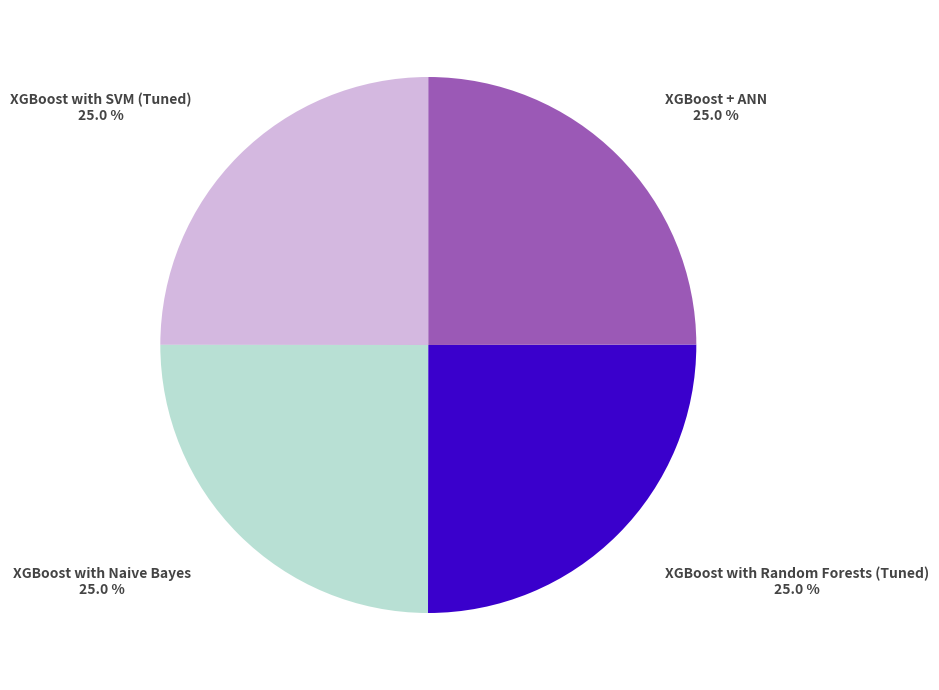

Does any single category account for the majority?

No